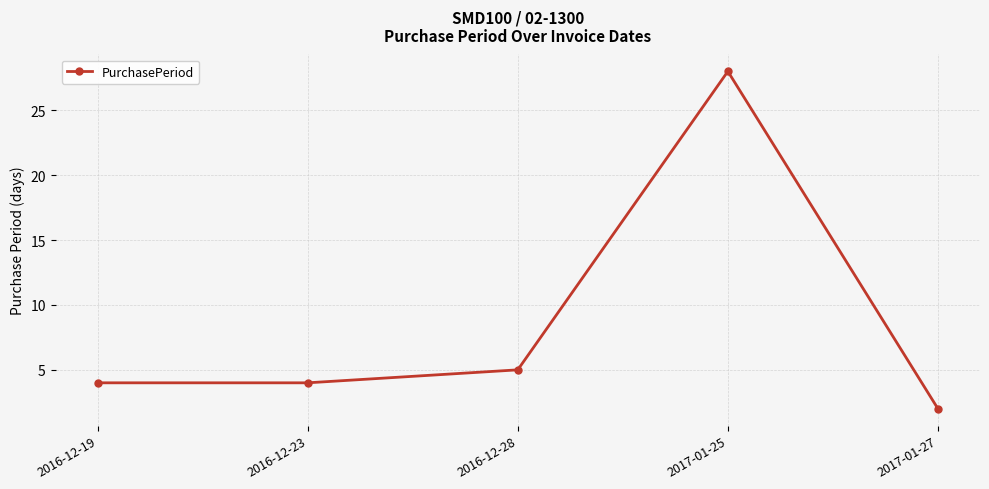

Reading left to right, list all the values displayed in this chart.

4	4	5	28	2